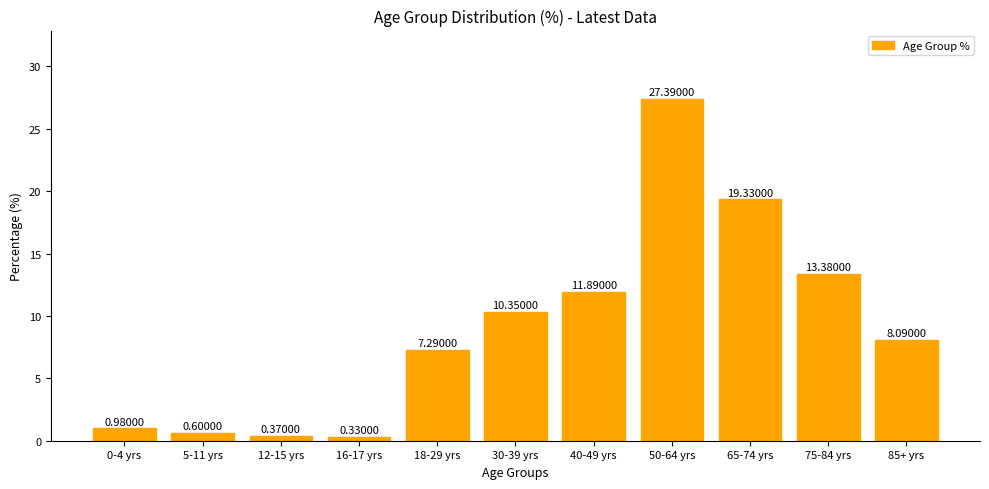

Are the bars grouped side by side (vs. stacked)?

No